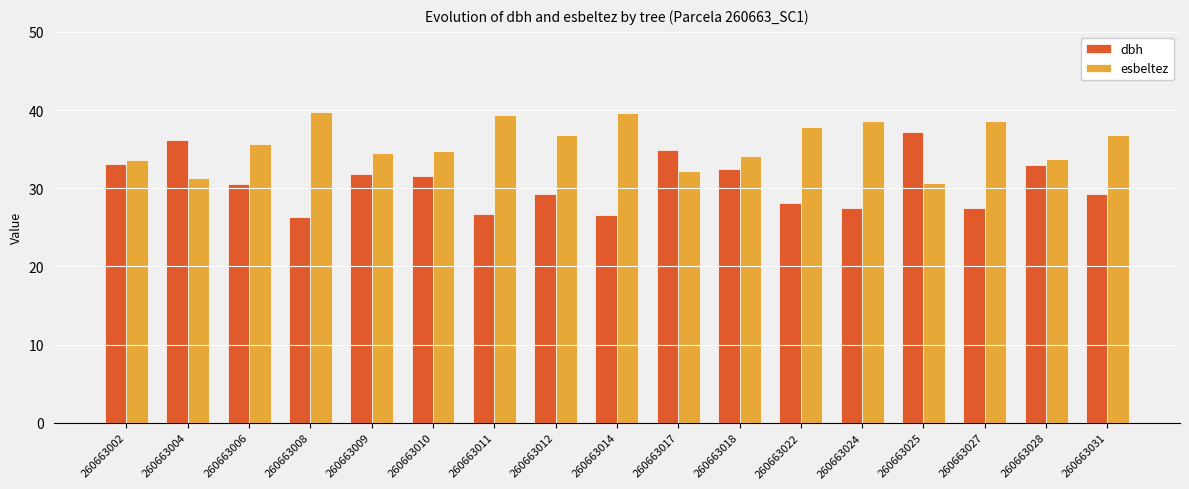

What are all the series names shown in the legend?

dbh, esbeltez